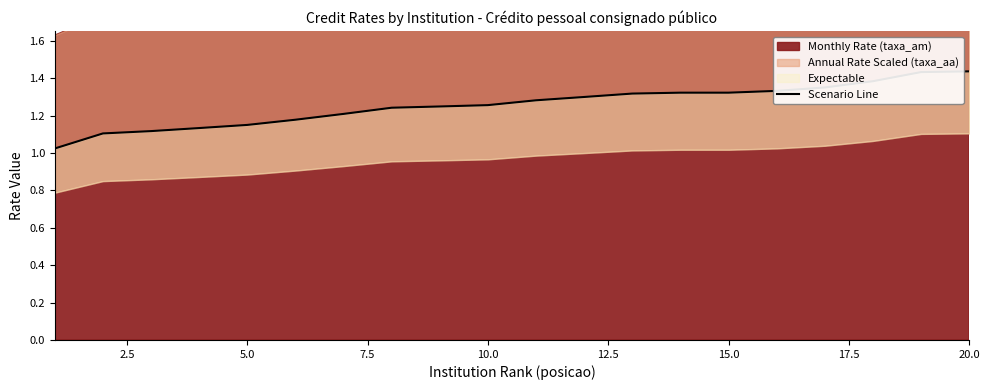

What is the difference between the maximum and minimum values?

0.4